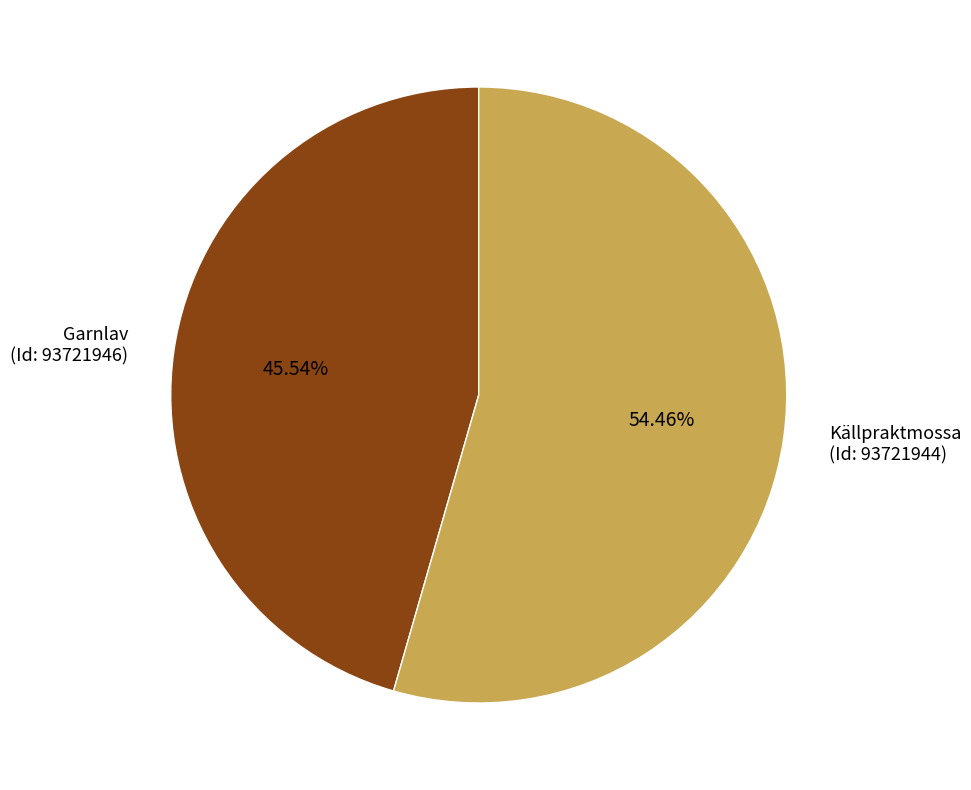

Does Källpraktmossa (Id: 93721944) account for over 50% of the chart?

Yes